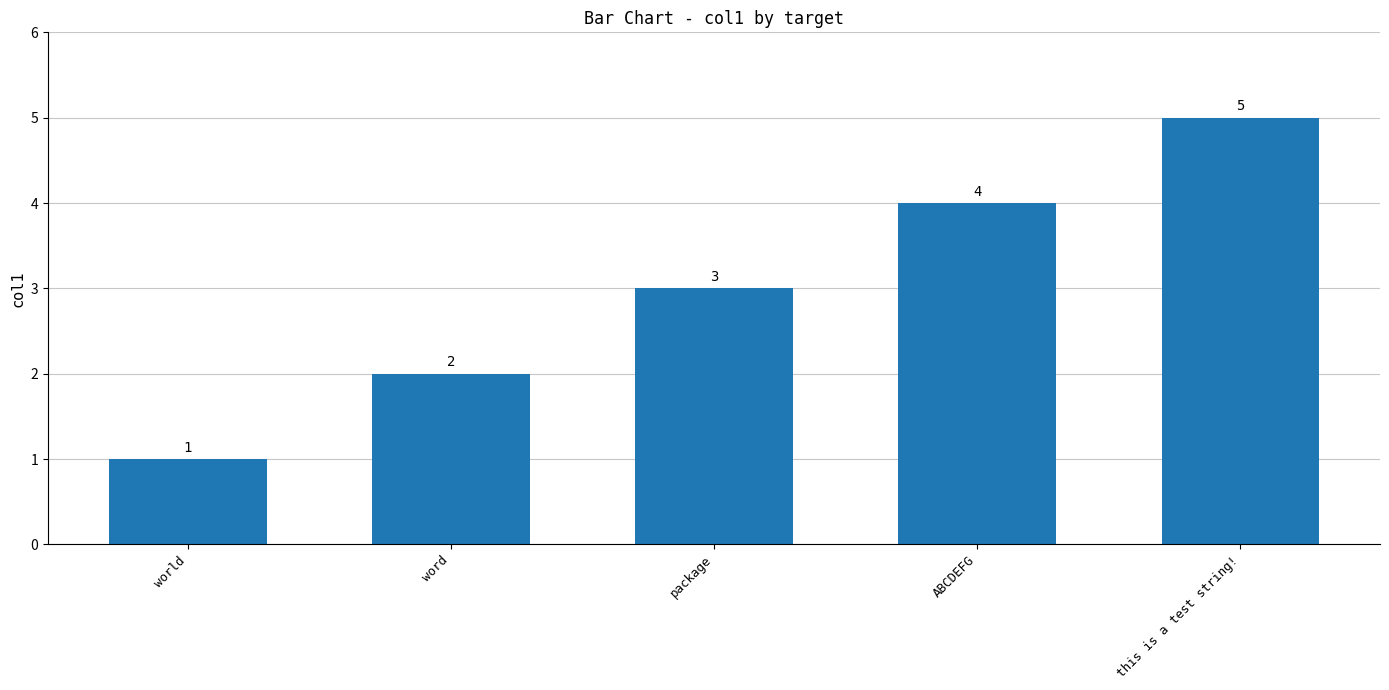

How many data points are less than 3?

2